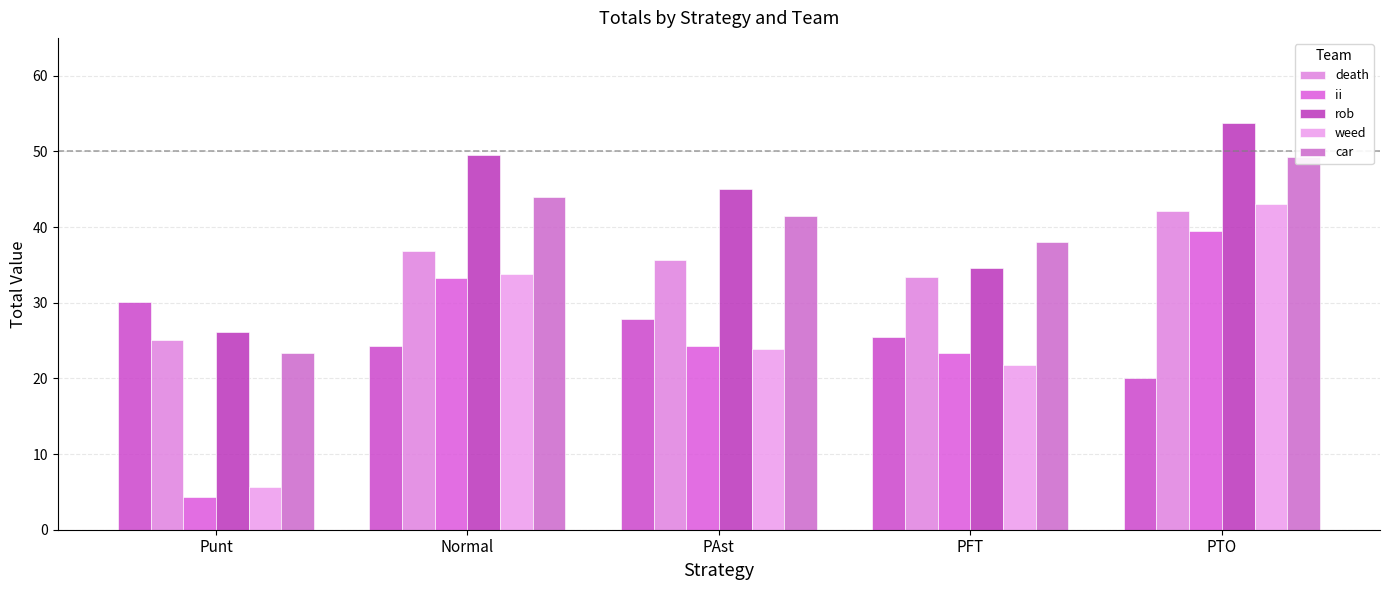

What position from the left is Normal?

2